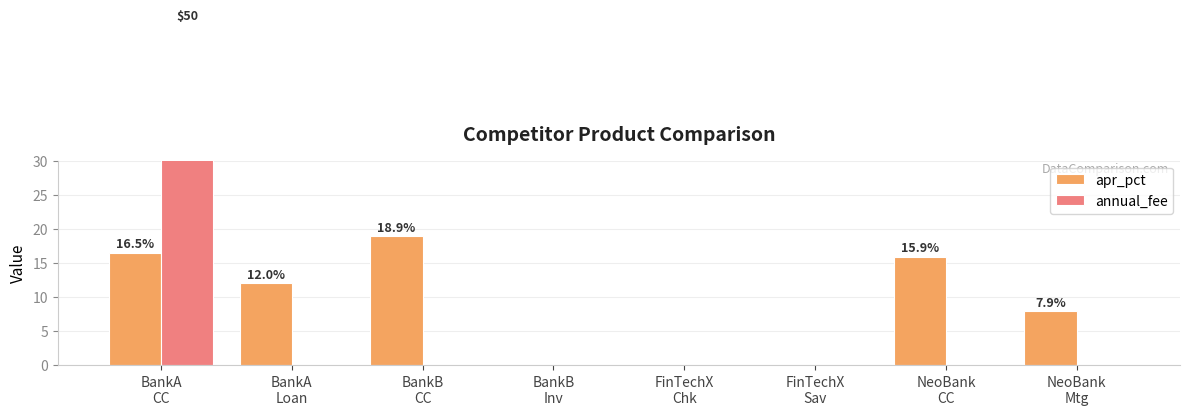

Rank the categories by apr_pct value from lowest to highest.

BankB
Inv, FinTechX
Chk, FinTechX
Sav, NeoBank
Mtg, BankA
Loan, NeoBank
CC, BankA
CC, BankB
CC